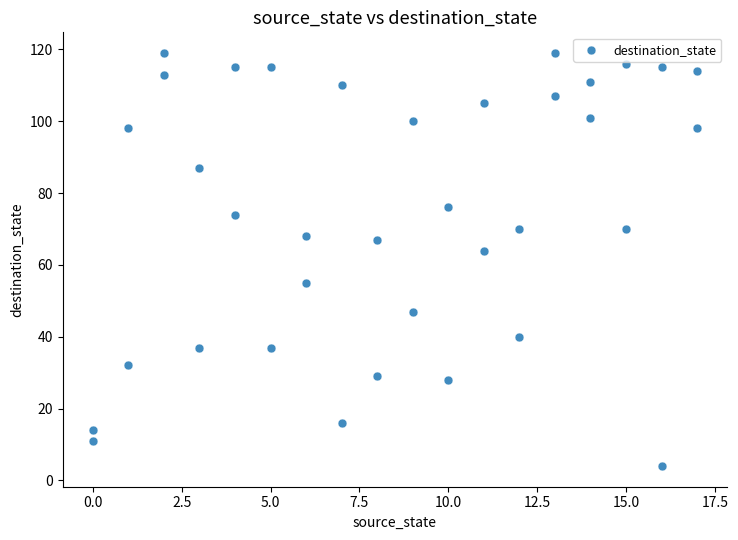

What is the range of Y values (max minus min)?

115